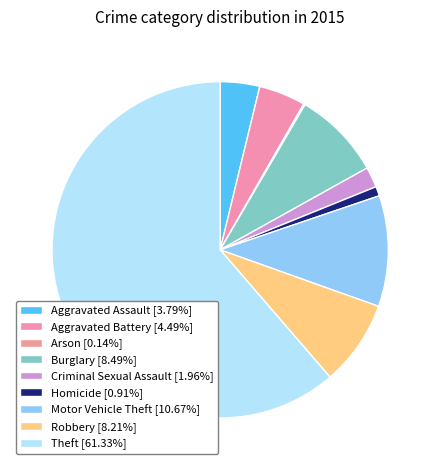

How many segments does this pie chart have?

9